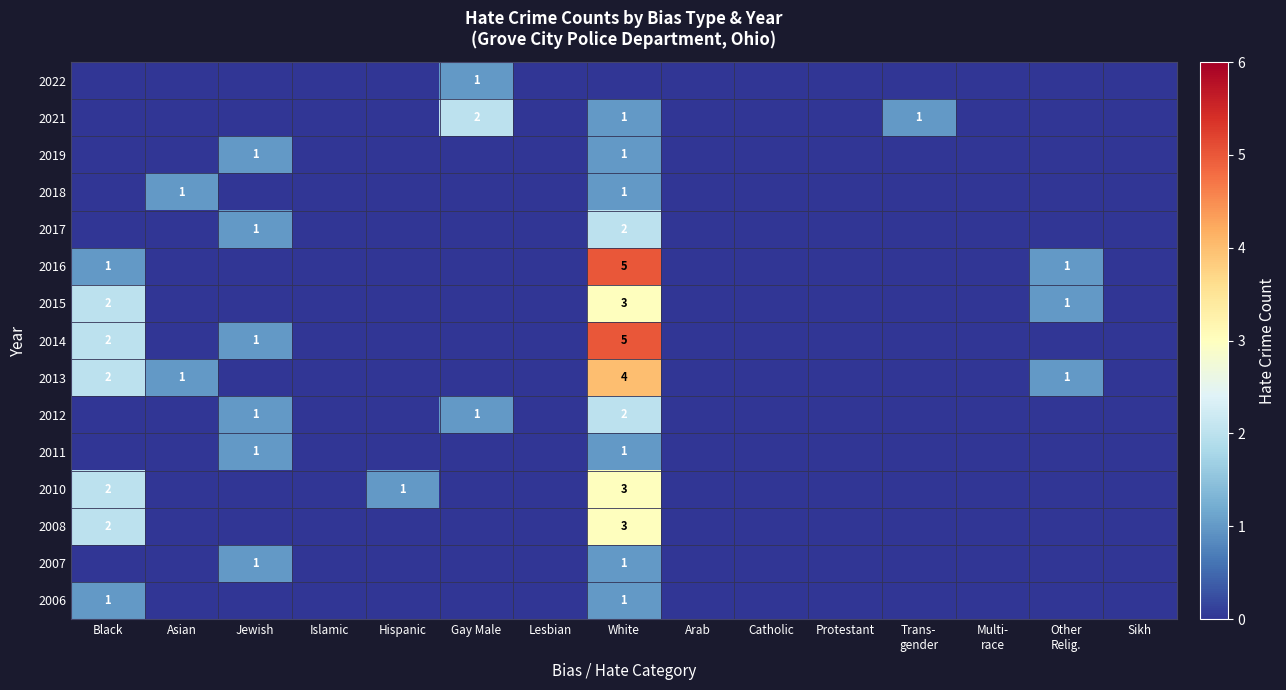

Count the number of data series in this chart.

15